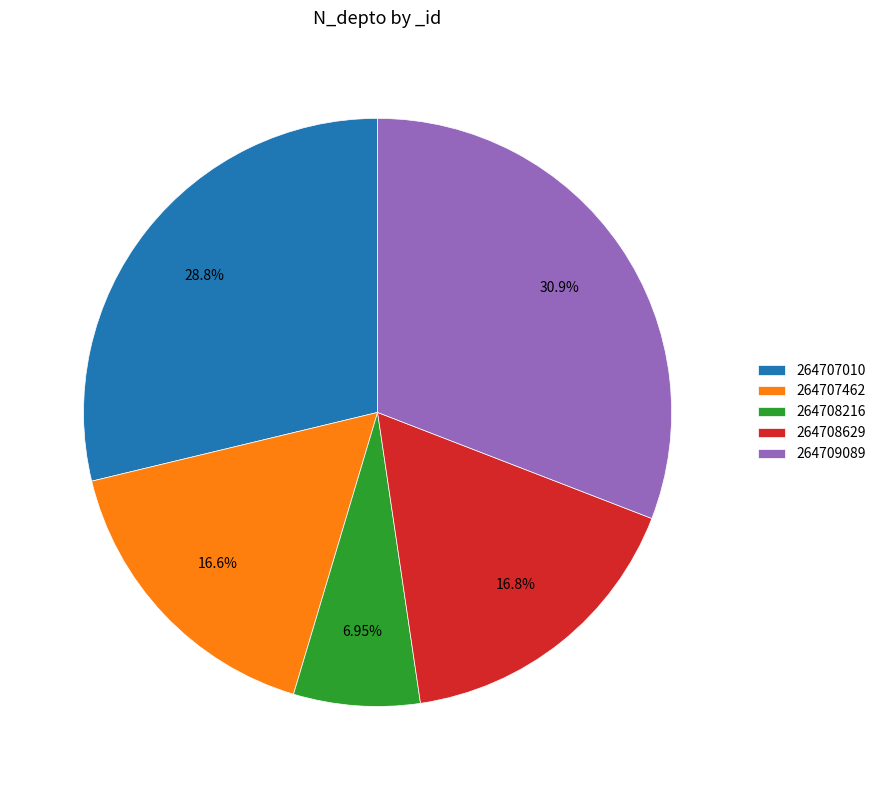

To the nearest percent, what portion does 264707010 represent?

29%